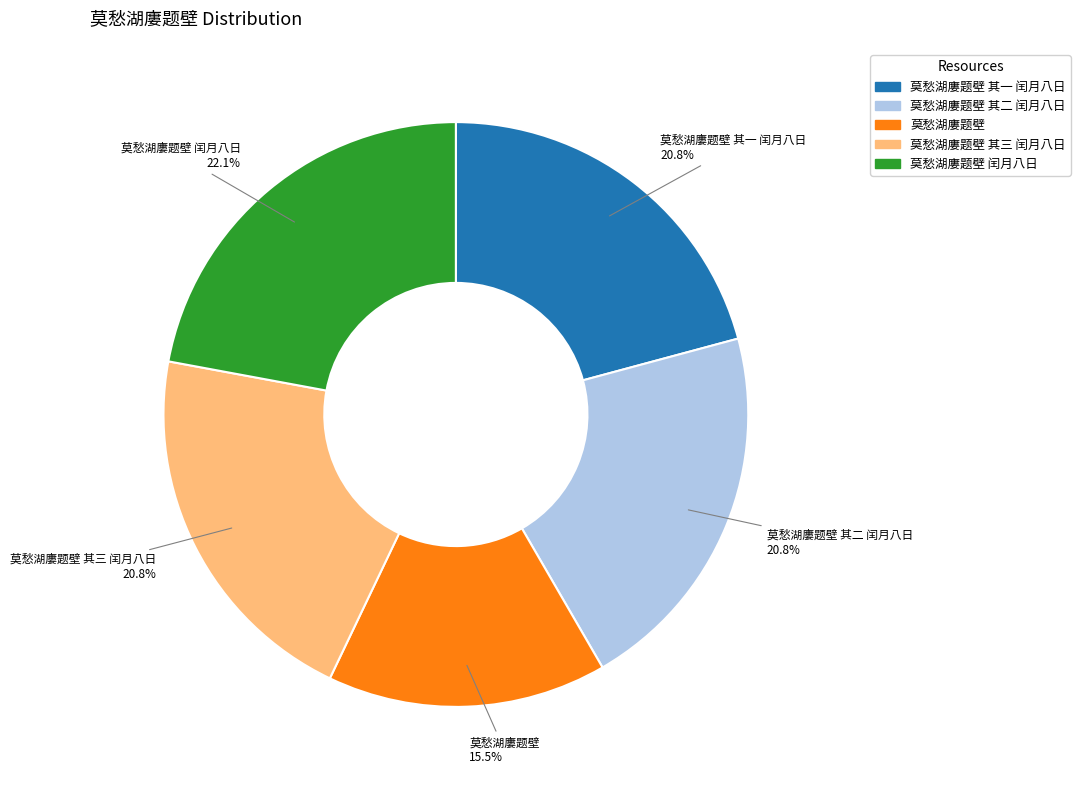

Is there any slice that represents more than half of the pie?

No